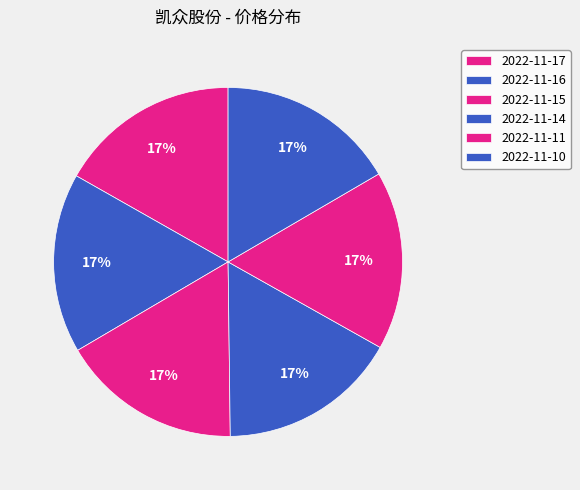

How many segments does this pie chart have?

6